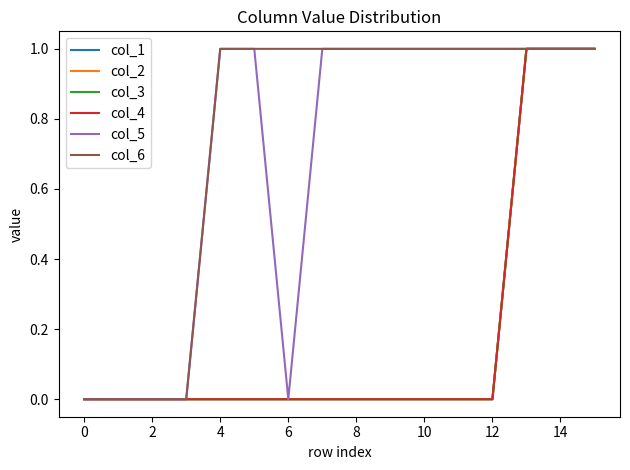

Does the chart display data point markers on the line(s)?

No